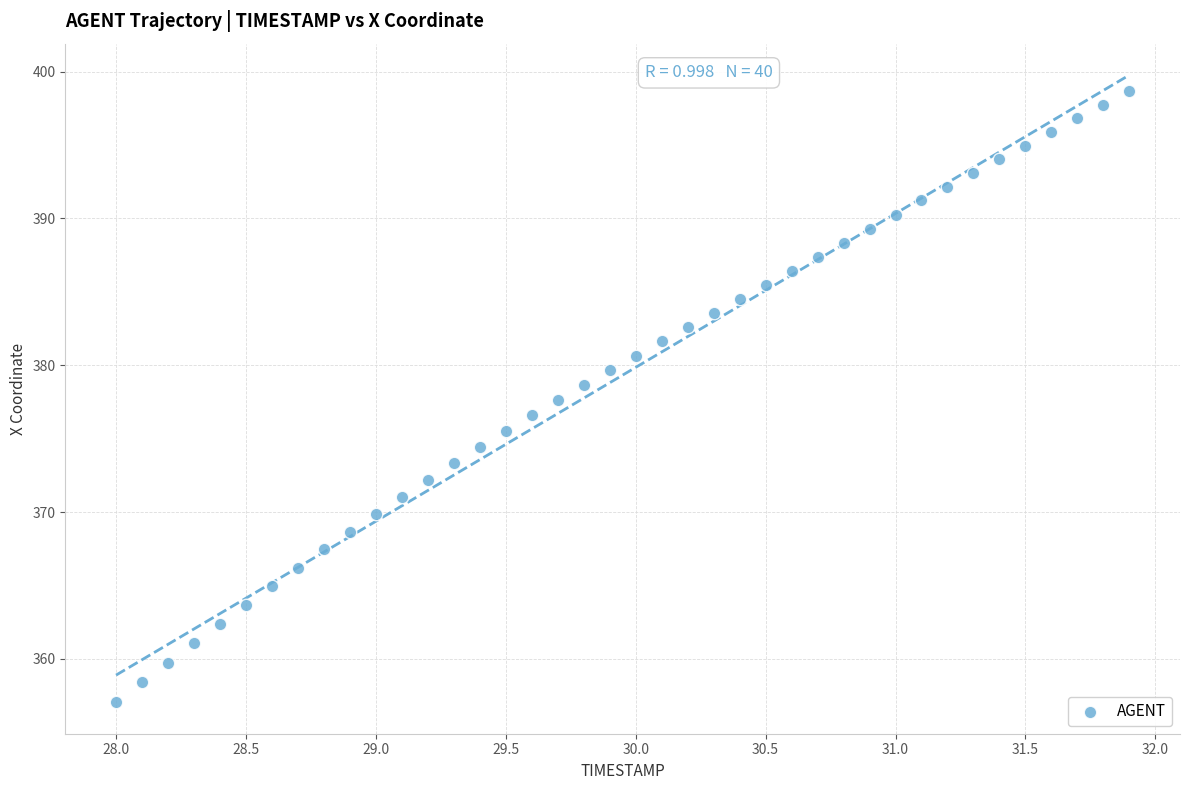

What is the range of X values (max minus min)?

3.9